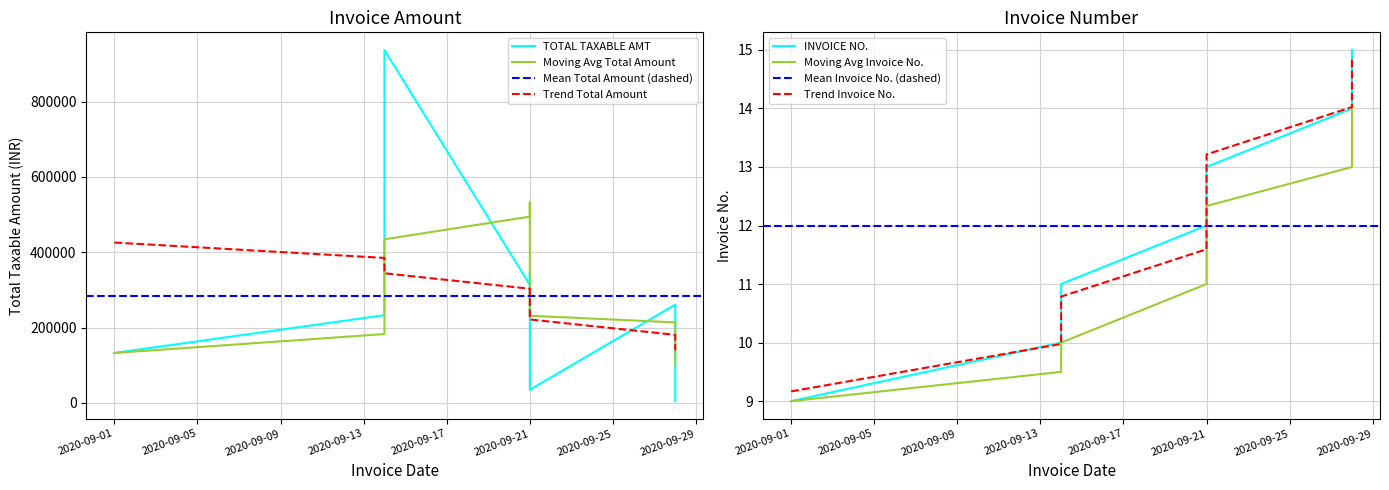

Reading left to right, extract all data points from this chart.

TOTAL TAXABLE AMT: 2020-09-01=132632.0	2020-09-14=232932.0	2020-09-14=937014.4	2020-09-21=313549.6	2020-09-21=345622.0	2020-09-21=34928.0	2020-09-28=260815.4	2020-09-28=4755.4
INVOICE NO.: 2020-09-01=9.0	2020-09-14=10.0	2020-09-14=11.0	2020-09-21=12.0	2020-09-21=12.0	2020-09-21=13.0	2020-09-28=14.0	2020-09-28=15.0